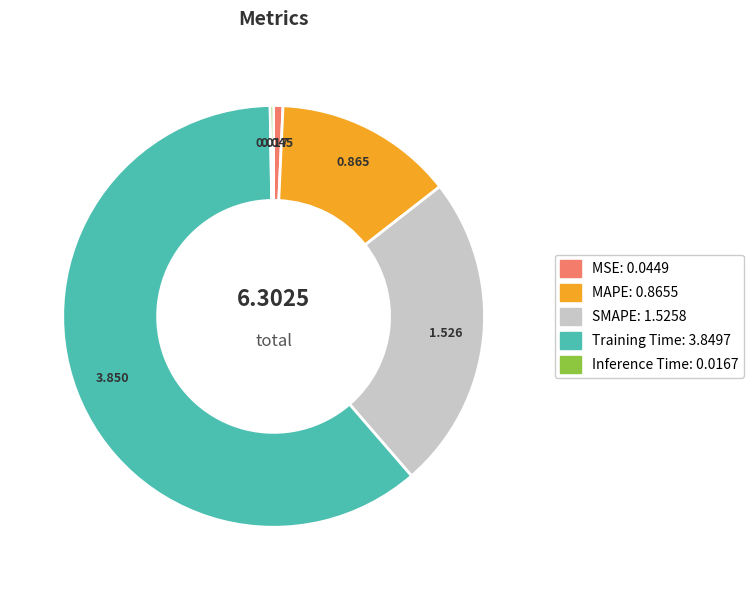

Do MAPE and MSE together represent more than half of the pie?

No